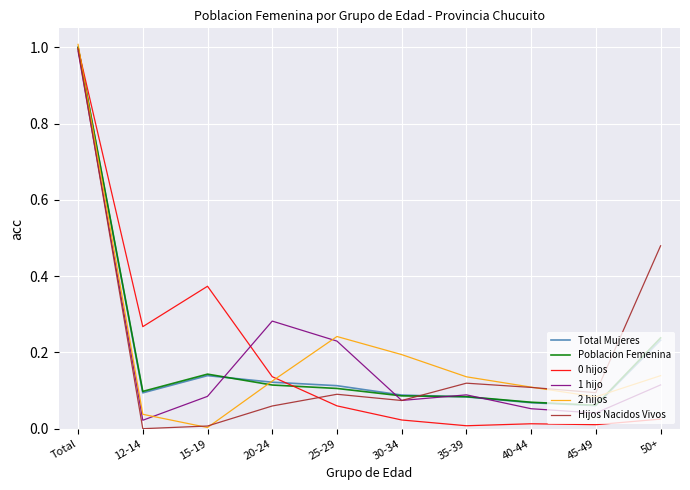

Which series ends up on top after the final intersection of 0 hijos and Total Mujeres?

Total Mujeres